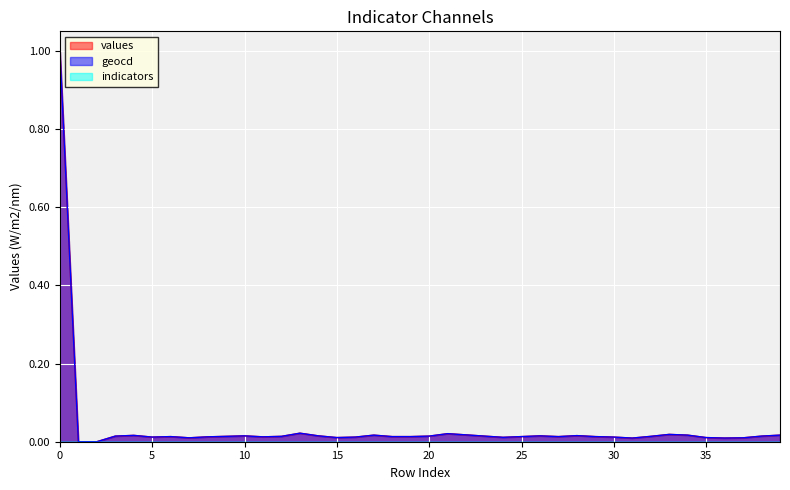

At 38, list the series in order from smallest to largest.

values, geocd